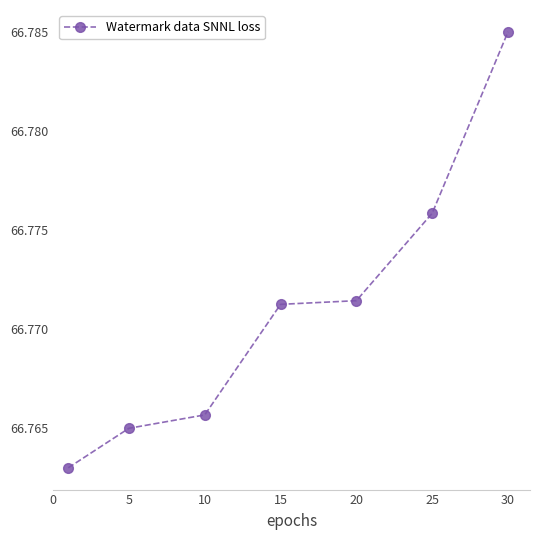

What is the sum of all values?

467.4